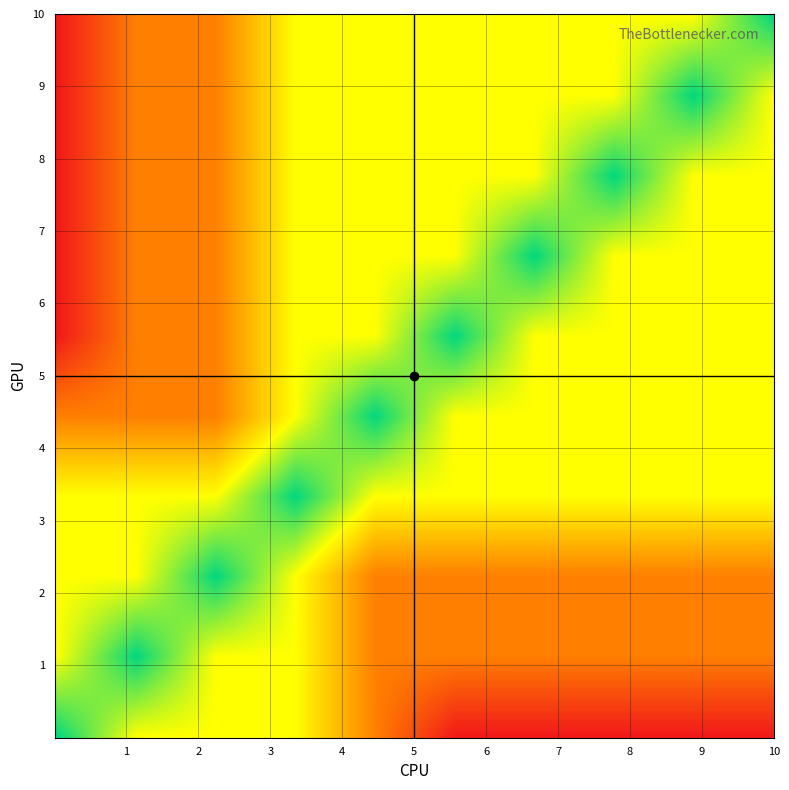

At which category does the chart reach its minimum across all series?

6